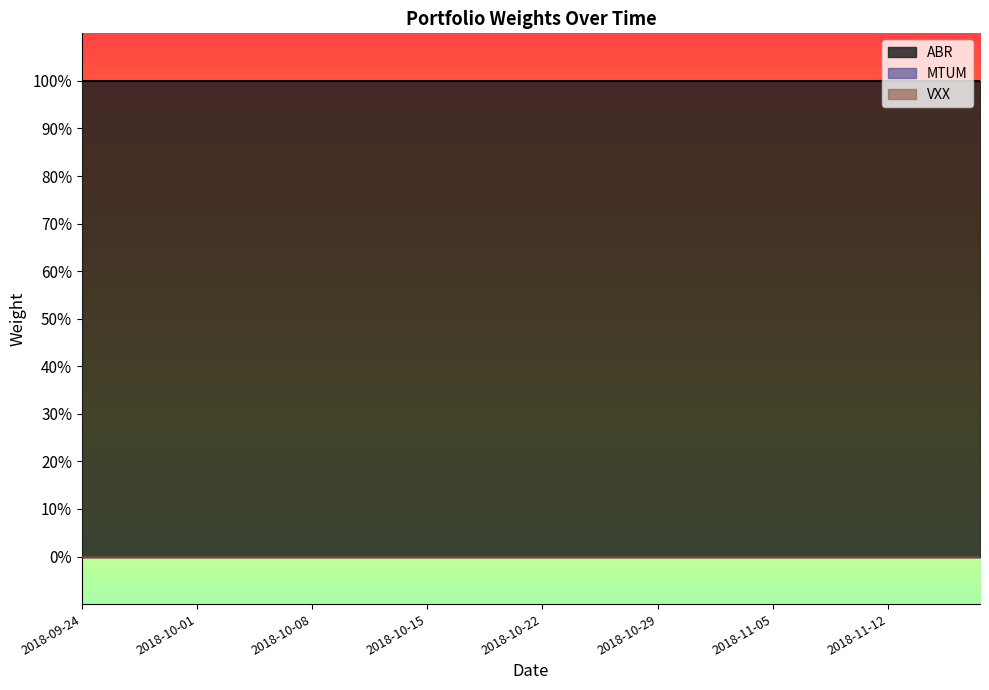

Which category has the lowest value in the VXX series?

2018-09-24